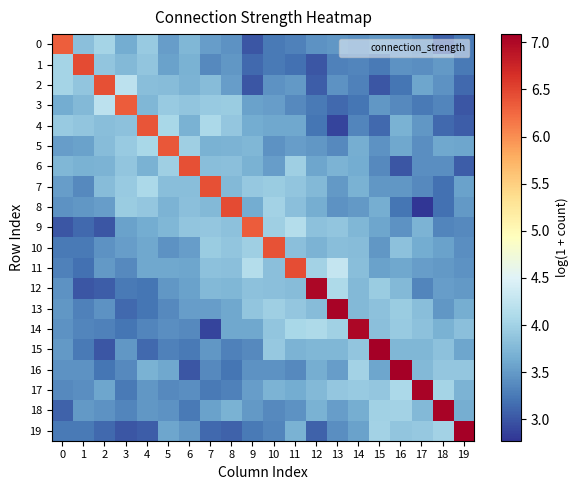

Reading left to right, what are all the values shown in this chart?

0: 0=6.3	1=3.8	2=4.0	3=3.6	4=3.9	5=3.5	6=3.7	7=3.5	8=3.4	9=3.0	10=3.3	11=3.3	12=3.4	13=3.5	14=3.4	15=3.5	16=3.4	17=3.4	18=3.1	19=3.3
1: 0=4.0	1=6.5	2=3.9	3=3.8	4=3.9	5=3.6	6=3.7	7=3.4	8=3.5	9=3.1	10=3.3	11=3.2	12=3.0	13=3.3	14=3.3	15=3.3	16=3.4	17=3.4	18=3.5	19=3.3
2: 0=4.0	1=3.9	2=6.4	3=4.2	4=3.8	5=3.8	6=3.7	7=3.8	8=3.5	9=3.0	10=3.4	11=3.5	12=3.0	13=3.4	14=3.3	15=3.0	16=3.2	17=3.6	18=3.4	19=3.1
3: 0=3.6	1=3.8	2=4.2	3=6.3	4=3.7	5=3.9	6=3.9	7=3.9	8=4.0	9=3.6	10=3.5	11=3.4	12=3.3	13=3.1	14=3.2	15=3.5	16=3.4	17=3.3	18=3.3	19=3.0
4: 0=3.9	1=3.9	2=3.8	3=3.9	4=6.4	5=4.1	6=3.7	7=4.1	8=3.9	9=3.6	10=3.6	11=3.6	12=3.2	13=2.9	14=3.3	15=3.1	16=3.7	17=3.5	18=3.1	19=3.0
5: 0=3.5	1=3.6	2=3.8	3=3.9	4=4.1	5=6.4	6=4.0	7=3.7	8=3.7	9=3.7	10=3.4	11=3.5	12=3.5	13=3.4	14=3.7	15=3.4	16=3.6	17=3.4	18=3.6	19=3.6
6: 0=3.7	1=3.7	2=3.7	3=3.9	4=3.7	5=4.0	6=6.4	7=3.8	8=3.8	9=3.7	10=3.5	11=4.0	12=3.6	13=3.7	14=3.6	15=3.4	16=3.0	17=3.4	18=3.4	19=3.0
7: 0=3.5	1=3.4	2=3.8	3=3.9	4=4.1	5=3.8	6=3.8	7=6.4	8=3.8	9=3.9	10=4.0	11=3.9	12=3.8	13=3.5	14=3.7	15=3.5	16=3.5	17=3.4	18=3.2	19=3.6
8: 0=3.4	1=3.5	2=3.5	3=4.0	4=3.9	5=3.7	6=3.8	7=3.8	8=6.5	9=3.6	10=4.0	11=3.8	12=3.7	13=3.4	14=3.5	15=3.7	16=3.2	17=2.8	18=3.2	19=3.5
9: 0=3.0	1=3.1	2=3.0	3=3.6	4=3.6	5=3.7	6=3.9	7=3.9	8=3.9	9=6.3	10=4.0	11=4.1	12=3.9	13=3.9	14=3.7	15=3.6	16=3.4	17=3.7	18=3.3	19=3.4
10: 0=3.3	1=3.3	2=3.4	3=3.5	4=3.6	5=3.4	6=3.5	7=4.0	8=3.9	9=4.0	10=6.4	11=3.8	12=3.7	13=3.8	14=3.8	15=3.5	16=3.9	17=3.6	18=3.6	19=3.4
11: 0=3.3	1=3.2	2=3.5	3=3.4	4=3.6	5=3.6	6=3.6	7=3.9	8=3.8	9=4.1	10=3.8	11=6.4	12=4.0	13=4.3	14=3.8	15=3.6	16=3.6	17=3.5	18=3.5	19=3.4
12: 0=3.4	1=3.0	2=3.0	3=3.3	4=3.2	5=3.5	6=3.6	7=3.8	8=3.7	9=3.9	10=3.8	11=3.8	12=7.0	13=4.1	14=3.8	15=4.0	16=3.8	17=3.3	18=3.5	19=3.5
13: 0=3.5	1=3.3	2=3.4	3=3.1	4=3.2	5=3.4	6=3.5	7=3.5	8=3.6	9=3.9	10=4.0	11=3.9	12=3.8	13=7.0	14=3.8	15=3.9	16=4.0	17=3.8	18=3.5	19=3.7
14: 0=3.4	1=3.3	2=3.3	3=3.2	4=3.3	5=3.4	6=3.4	7=2.9	8=3.6	9=3.6	10=3.9	11=4.1	12=4.1	13=4.0	14=7.0	15=3.8	16=3.9	17=3.9	18=3.7	19=3.8
15: 0=3.5	1=3.3	2=3.0	3=3.5	4=3.1	5=3.3	6=3.3	7=3.5	8=3.3	9=3.4	10=3.9	11=3.7	12=3.7	13=3.7	14=3.9	15=7.1	16=3.7	17=3.7	18=3.9	19=3.6
16: 0=3.4	1=3.4	2=3.2	3=3.4	4=3.7	5=3.6	6=3.0	7=3.4	8=3.2	9=3.4	10=3.4	11=3.4	12=3.7	13=3.5	14=4.0	15=3.6	16=7.1	17=3.8	18=3.9	19=3.9
17: 0=3.4	1=3.4	2=3.6	3=3.3	4=3.5	5=3.4	6=3.4	7=3.3	8=3.3	9=3.5	10=3.7	11=3.6	12=3.8	13=3.9	14=3.9	15=3.9	16=4.1	17=7.1	18=4.0	19=3.7
18: 0=3.1	1=3.5	2=3.4	3=3.3	4=3.5	5=3.4	6=3.3	7=3.6	8=3.7	9=3.5	10=3.4	11=3.4	12=3.7	13=3.5	14=3.7	15=4.0	16=4.0	17=3.8	18=7.1	19=3.7
19: 0=3.3	1=3.3	2=3.1	3=3.0	4=3.0	5=3.6	6=3.5	7=3.1	8=3.1	9=3.3	10=3.3	11=3.7	12=3.1	13=3.4	14=3.6	15=4.0	16=3.9	17=3.9	18=4.0	19=7.1